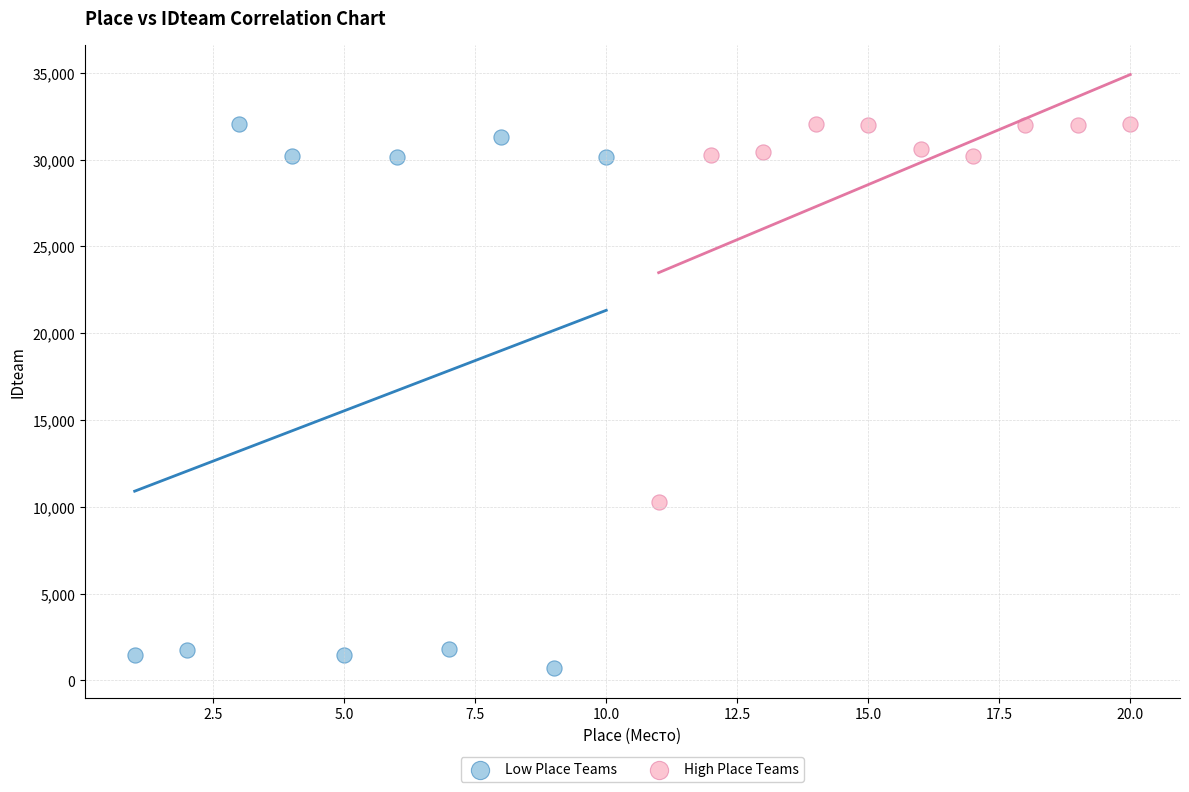

Which series contains the lowest Y value?

Low Place Teams